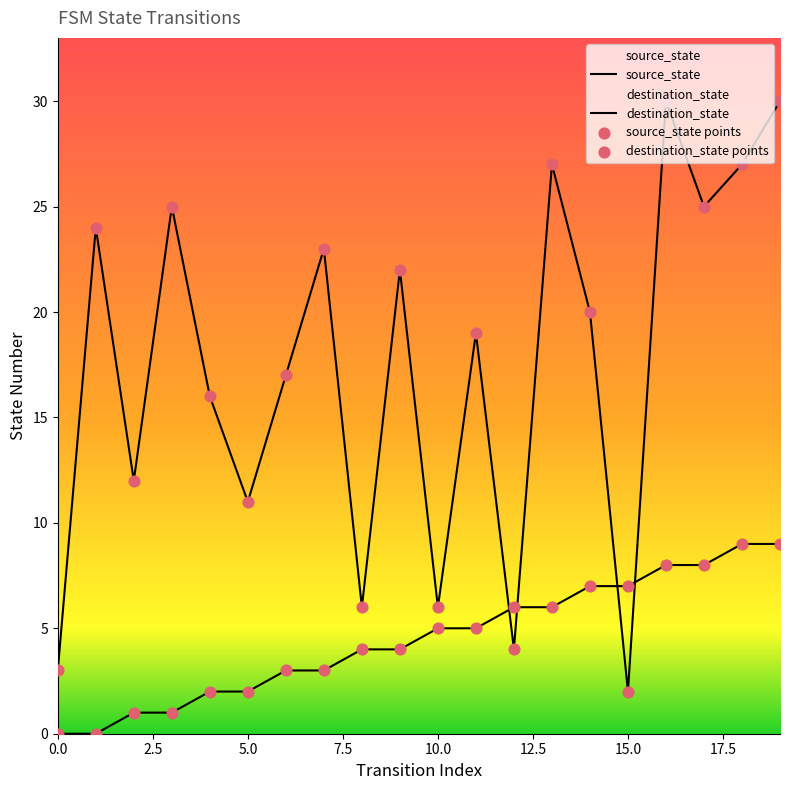

Which series reaches the minimum Y coordinate?

source_state